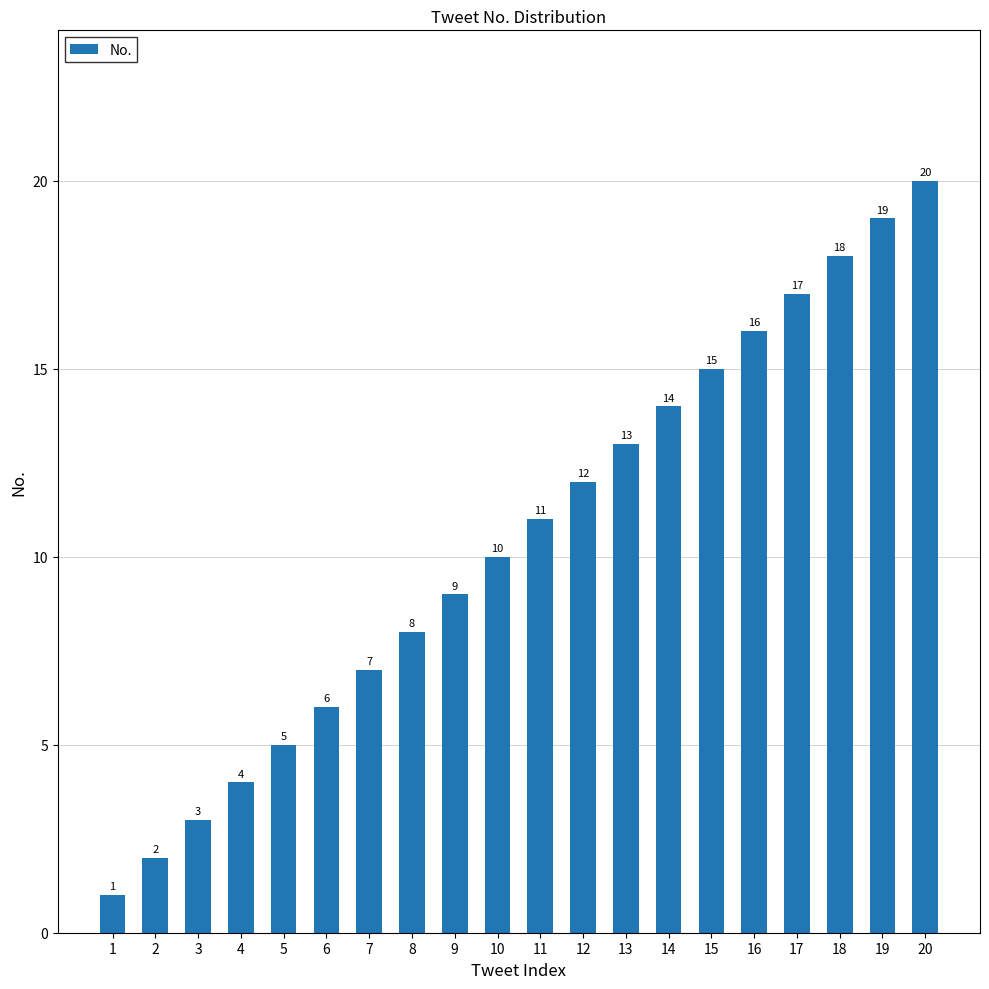

How many series are shown in this chart?

1